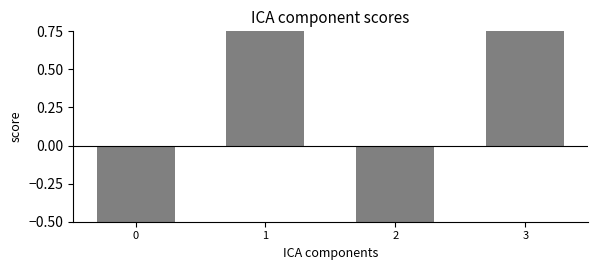

How many bars are there in total?

4